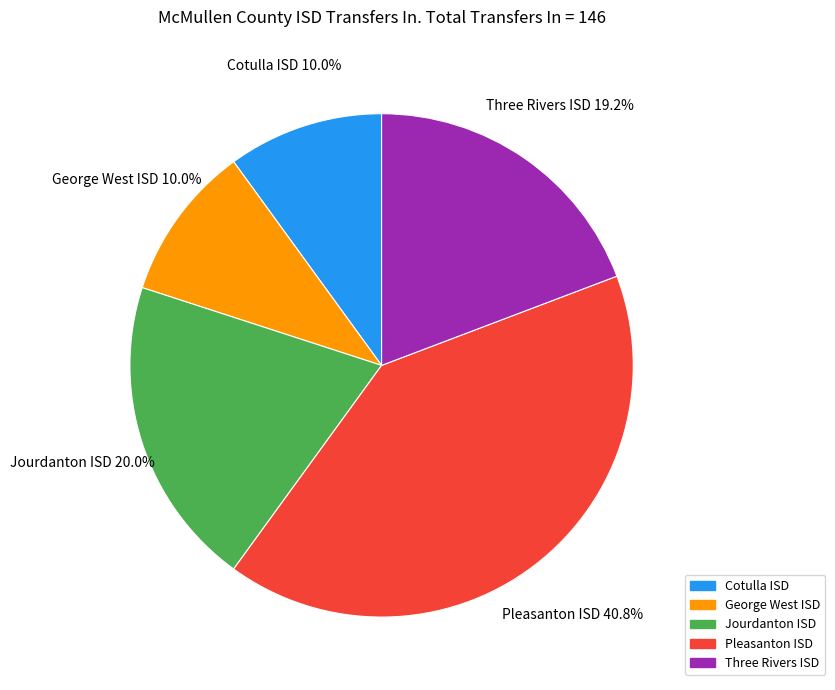

What is the largest slice in the pie chart?

Pleasanton ISD